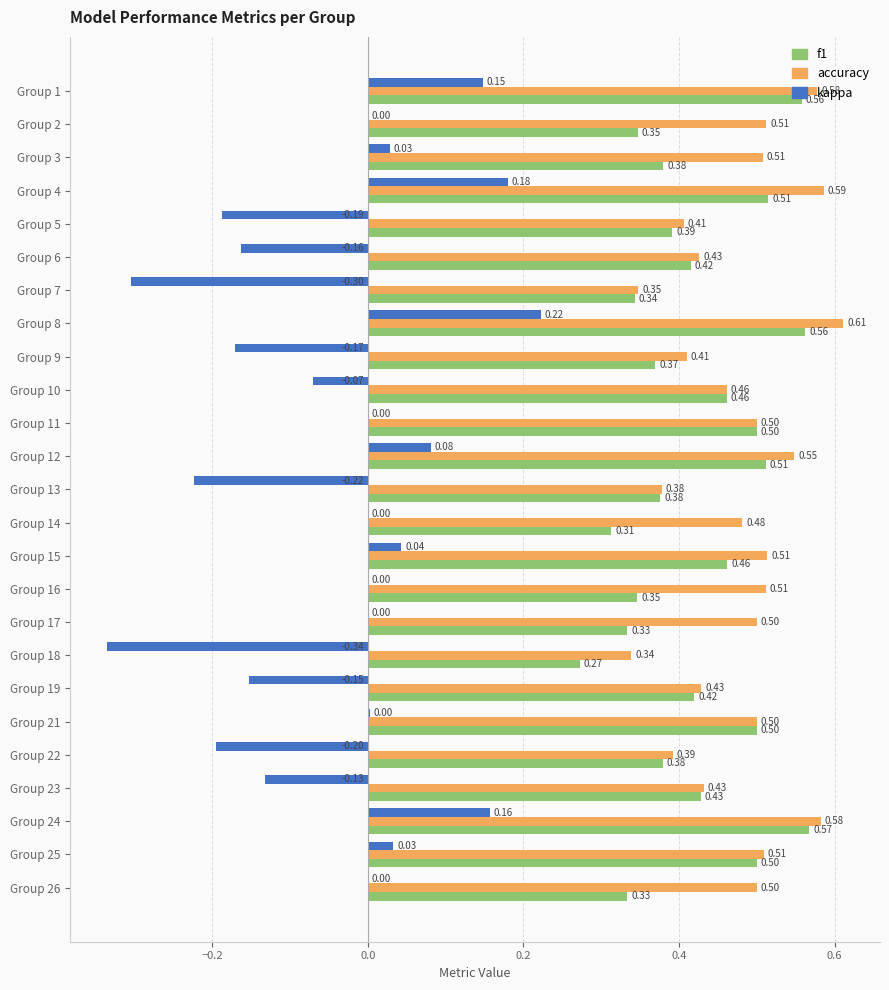

Between Group 15 and Group 19, which series saw the biggest shift?

kappa